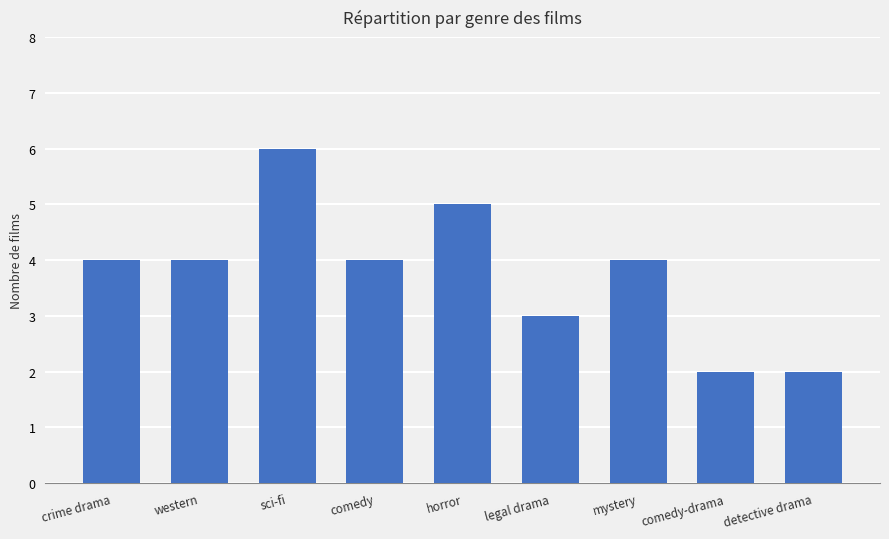

What is the label of the 9th bar from the left?

detective drama